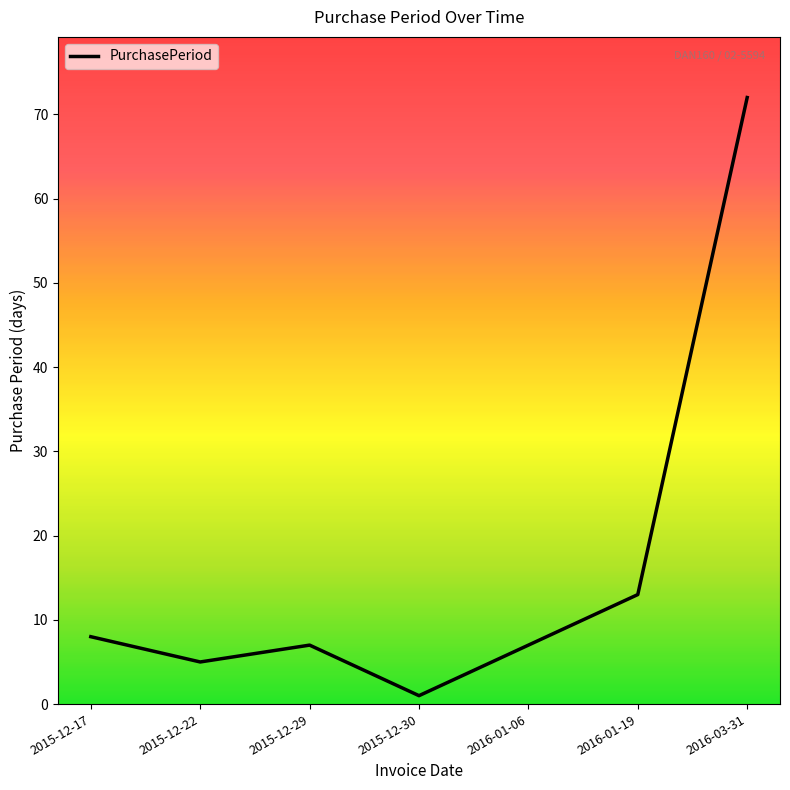

What is the difference between the maximum and minimum values?

71